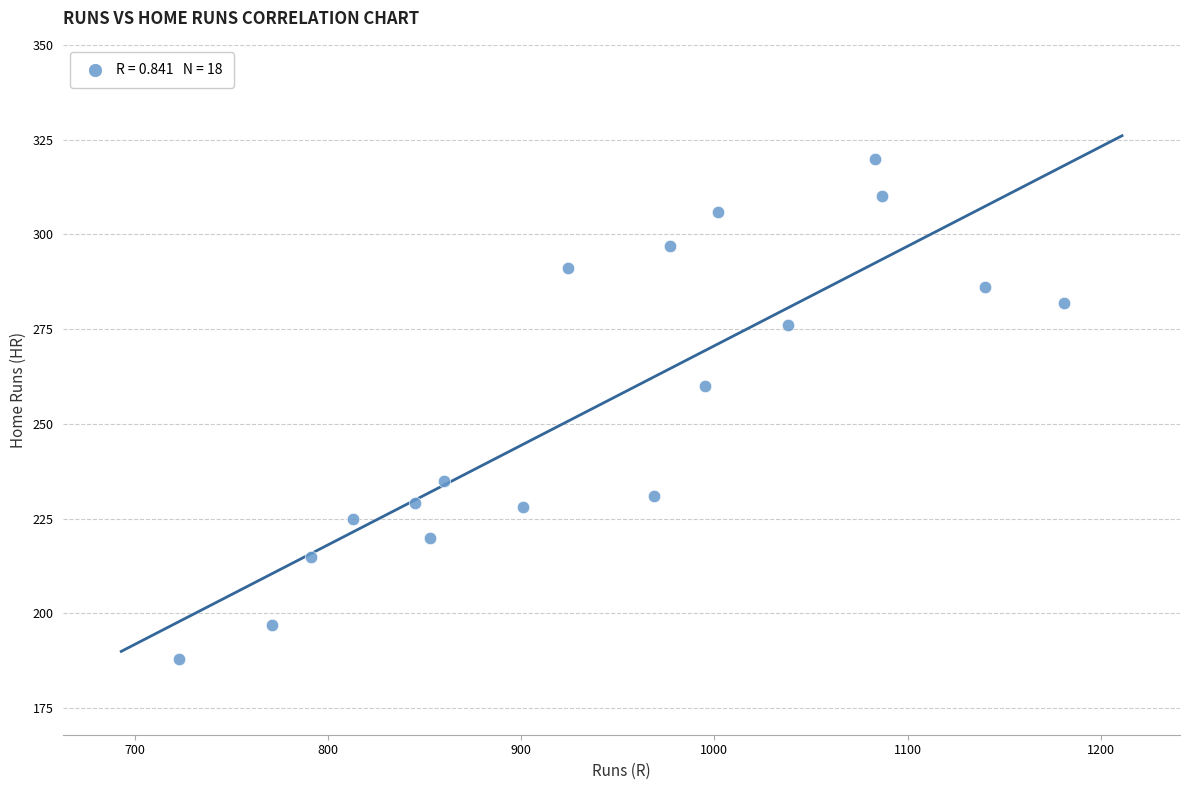

What is the range of X values (max minus min)?

458